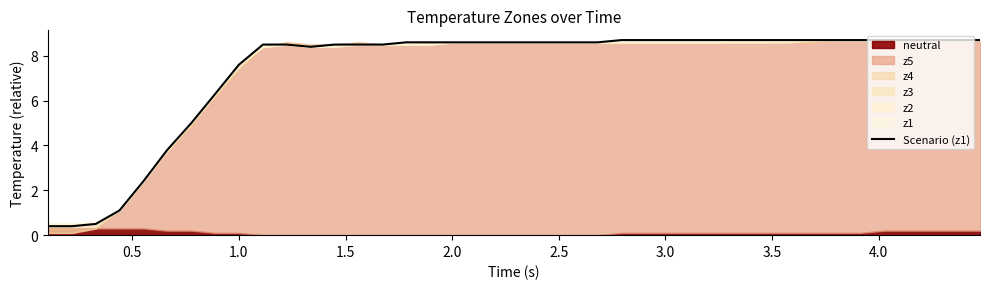

What is the greatest value displayed?

8.7